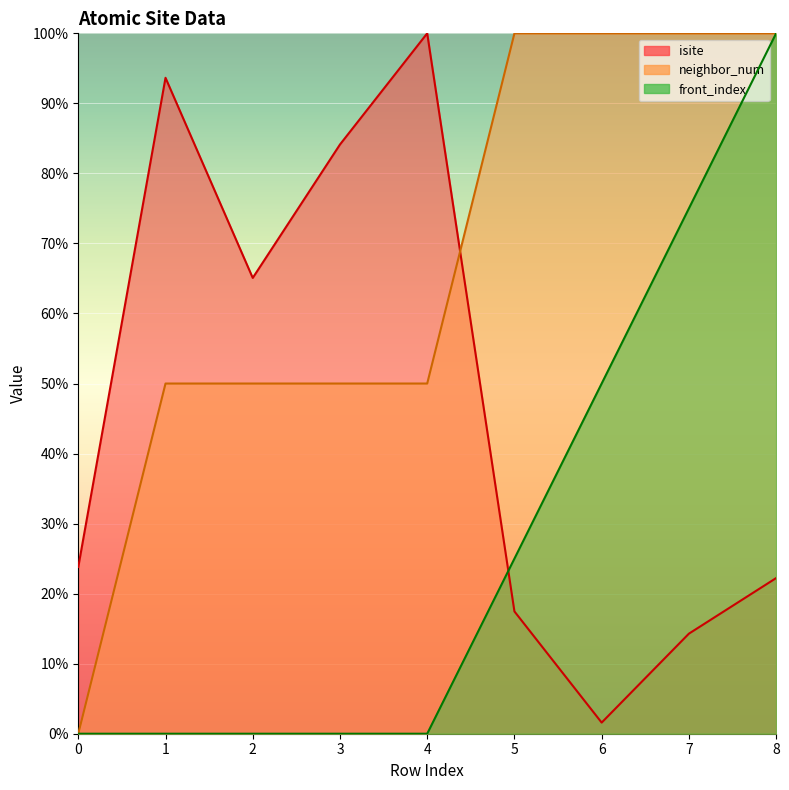

Between 2 and 0, which is larger?

2